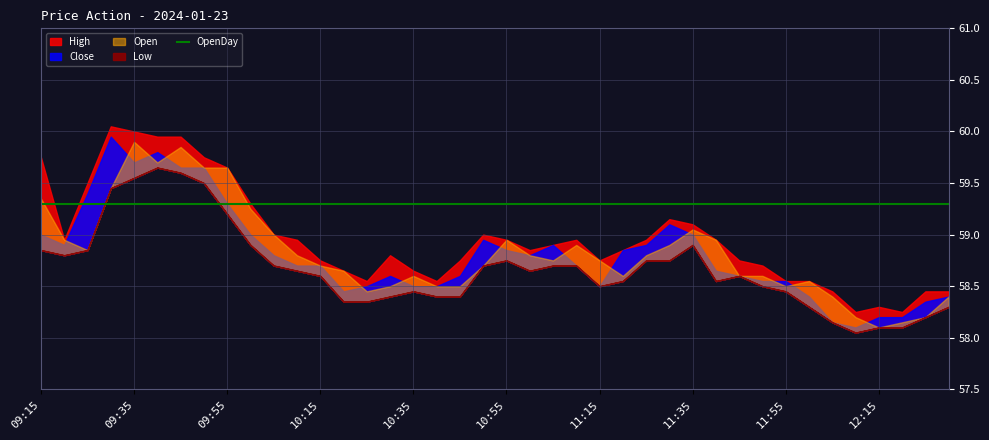

What is the value of the Low point at the 7th from the left?

59.6